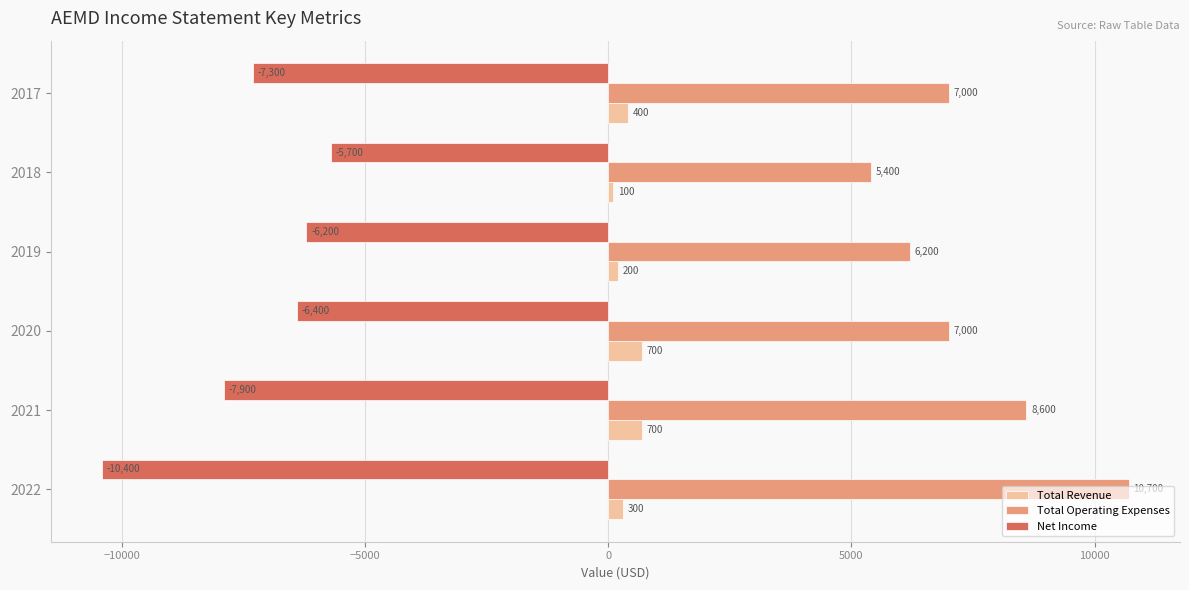

List the series in order of their peak value, highest first.

Total Operating Expenses, Total Revenue, Net Income